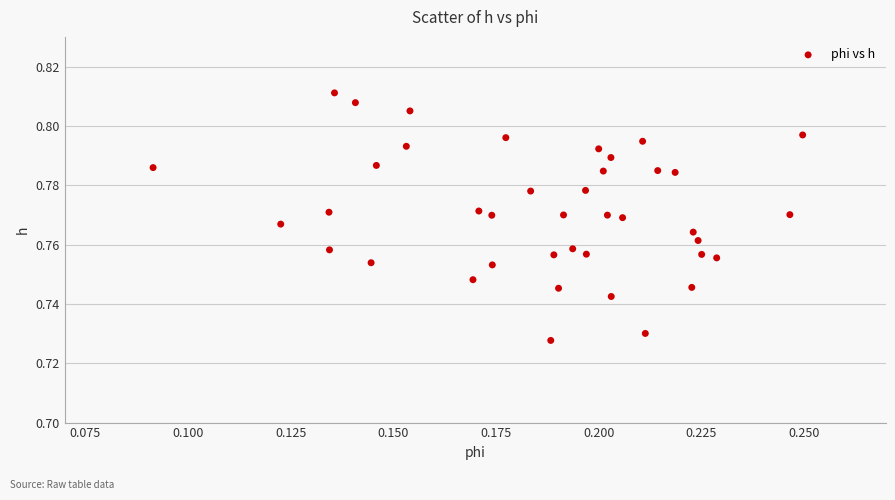

Count the number of points in this scatter plot.

40